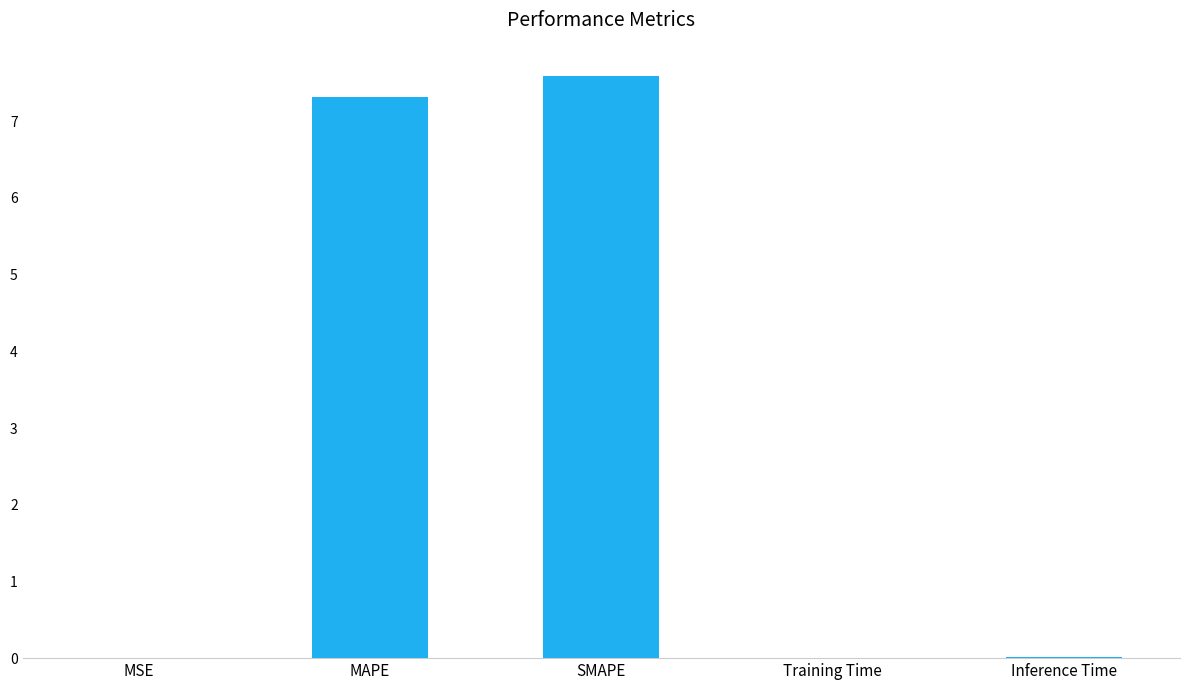

Count the number of categories in the chart.

5